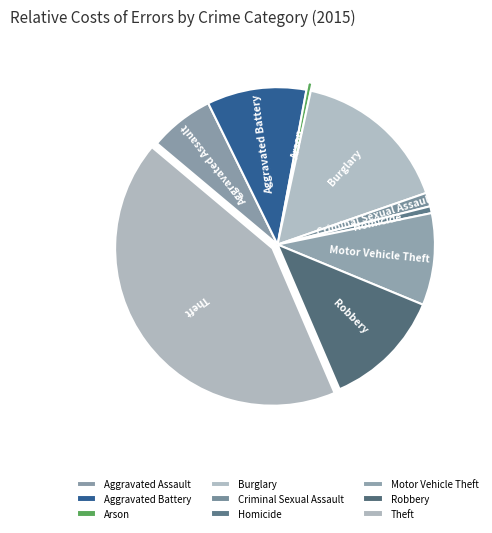

Is it true that Robbery is 23% of the pie?

False